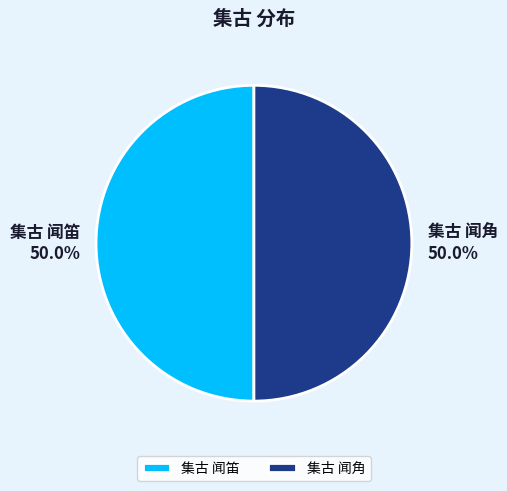

How many segments does this pie chart have?

2